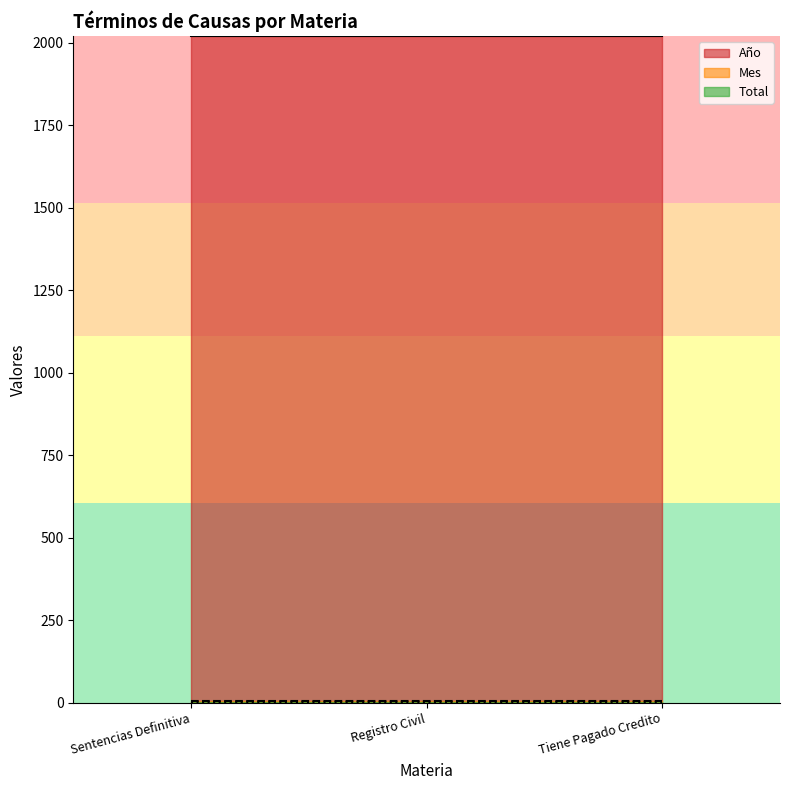

Which series has the largest range (max minus min)?

Año